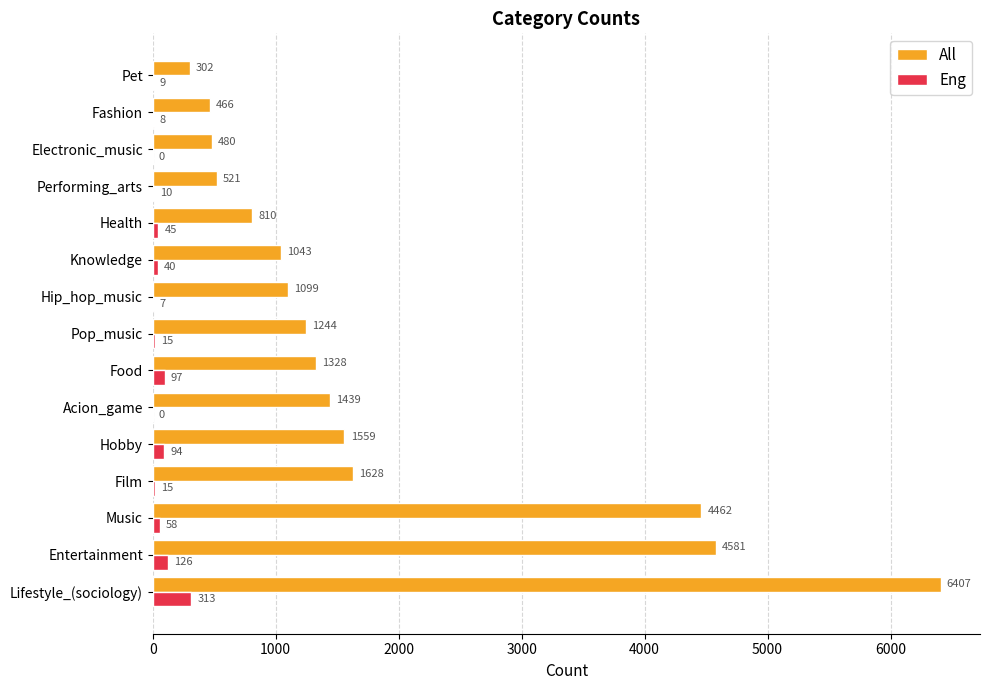

Which series has the largest total across all categories?

All